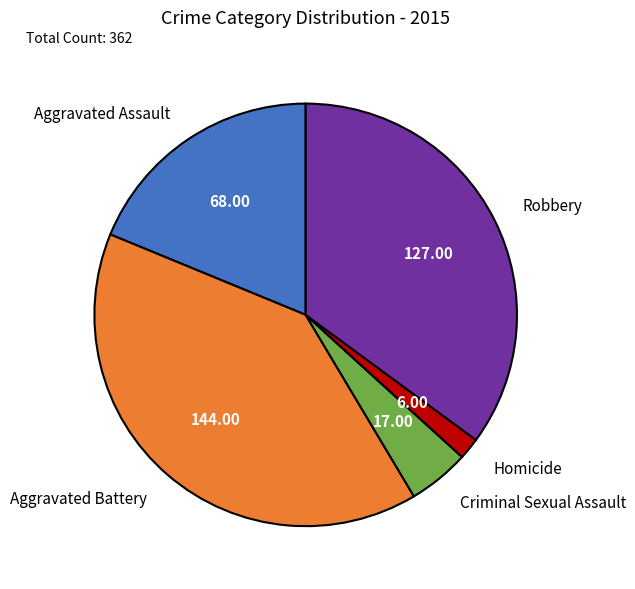

How many slices are in this pie chart?

5